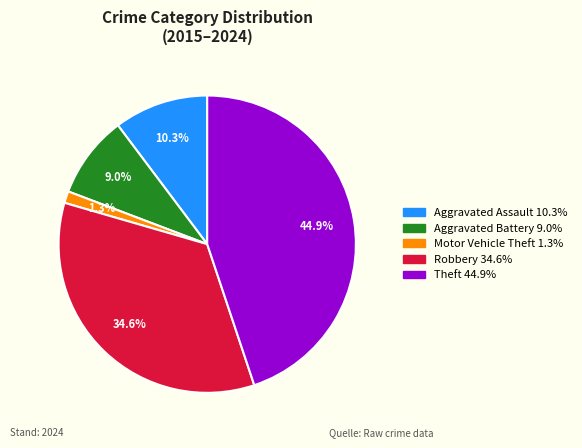

How many segments does this pie chart have?

5